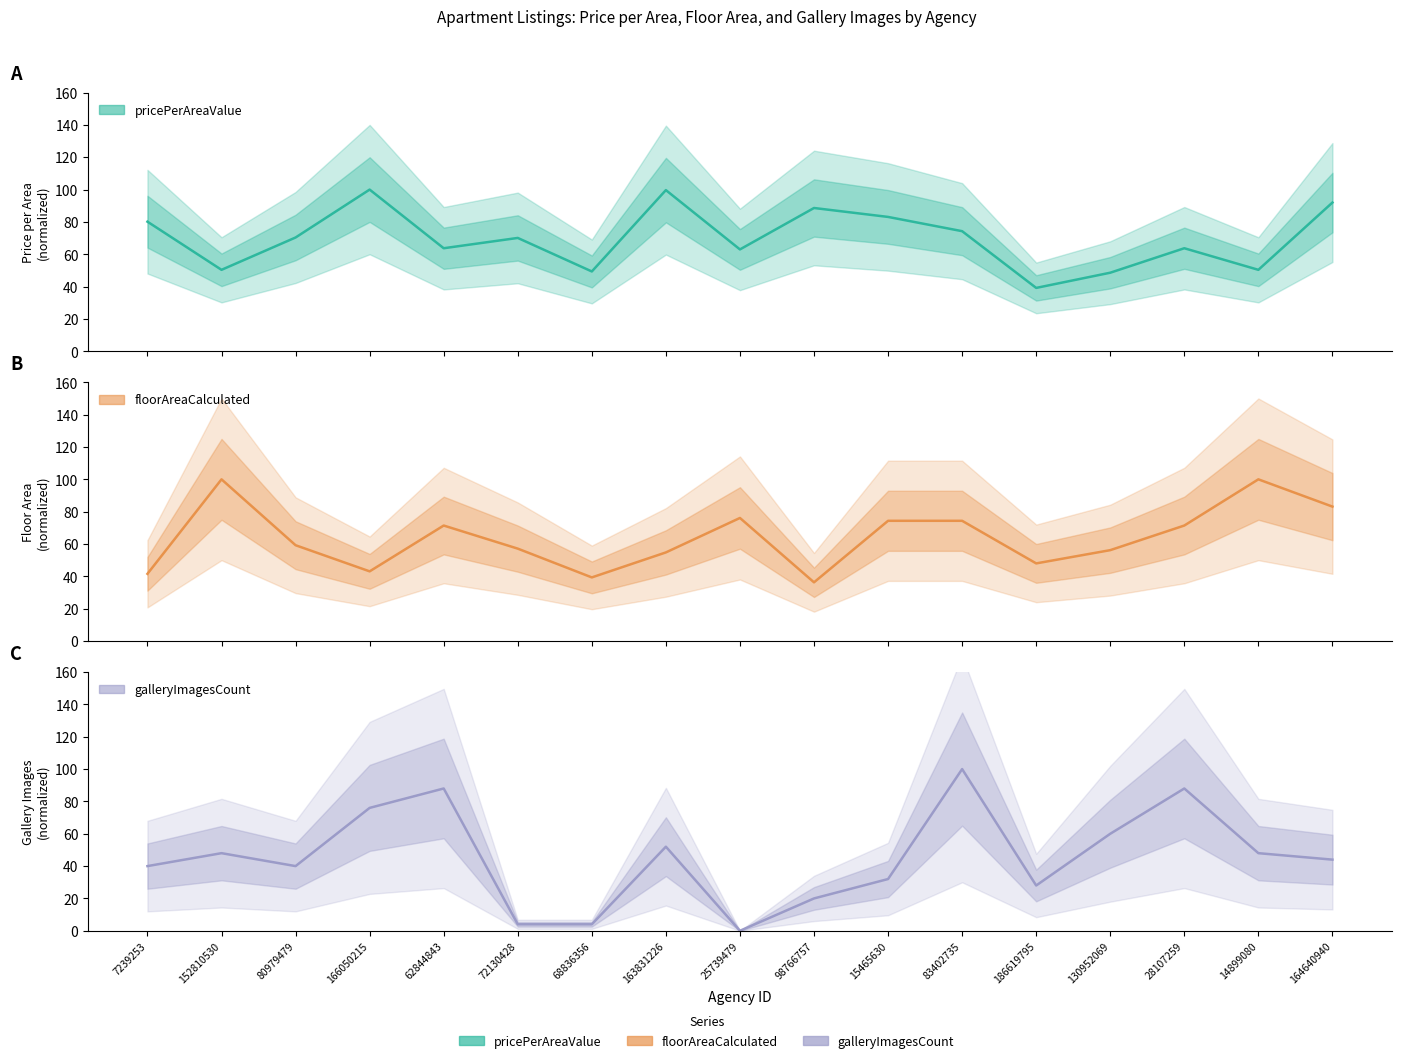

What is the difference between the maximum and minimum values in the galleryImagesCount series?

100.0